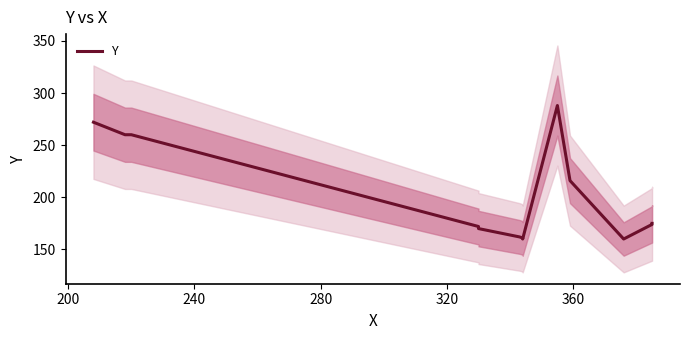

What is the value of the 3rd point from the left?

260